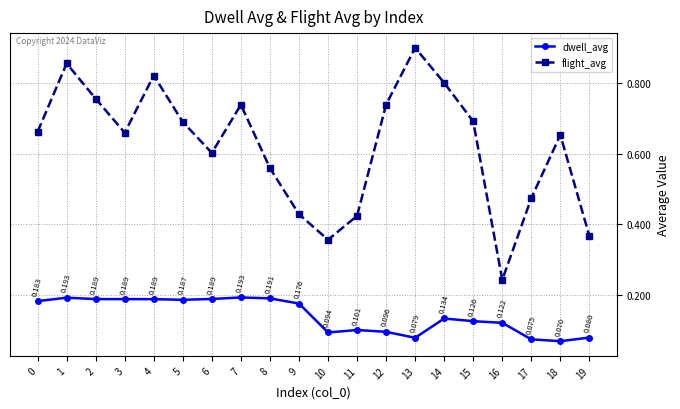

How many lines are shown in the chart?

2